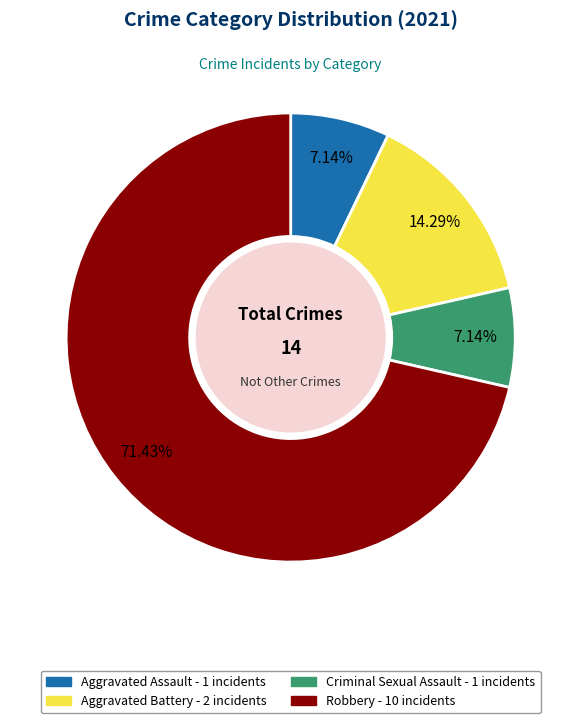

Do Aggravated Assault and Aggravated Battery together represent more than half of the pie?

No